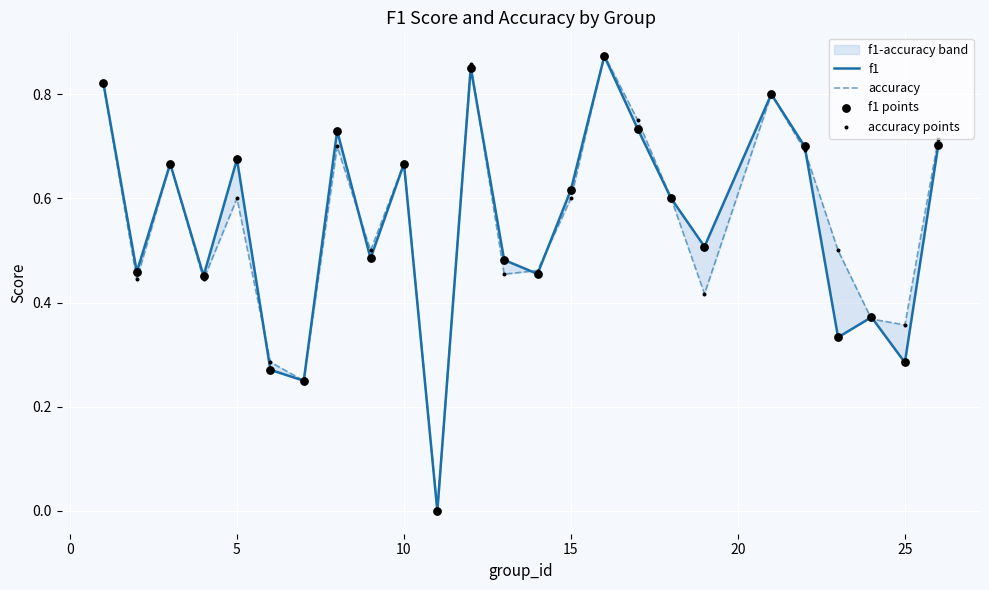

What are all the series names shown in the legend?

f1, accuracy, f1 points, accuracy points